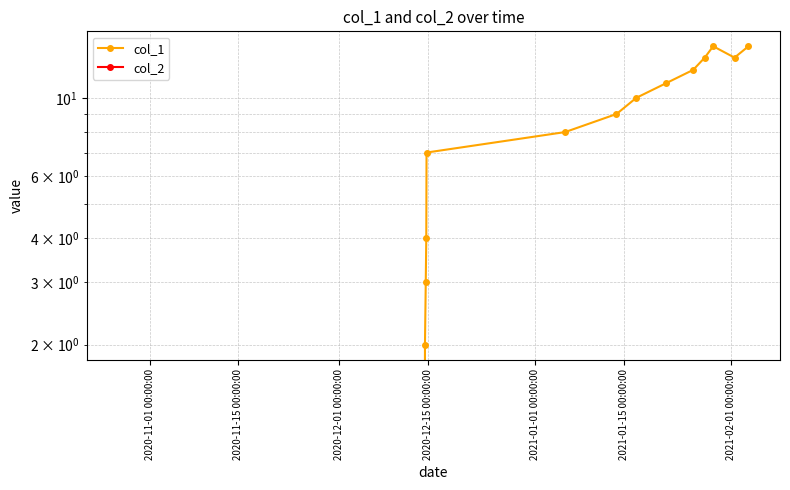

What is the difference between the maximum and minimum values in the col_1 series?

14